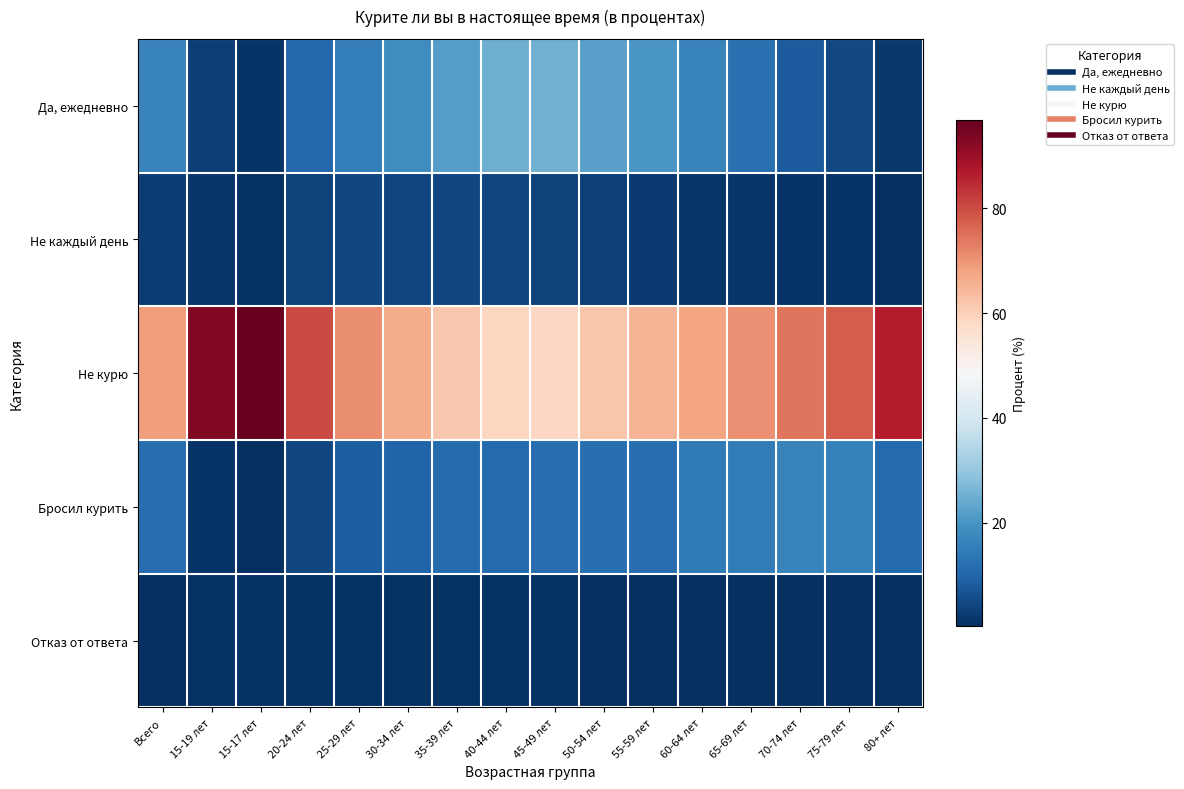

Which series has the widest spread of values?

Не курю